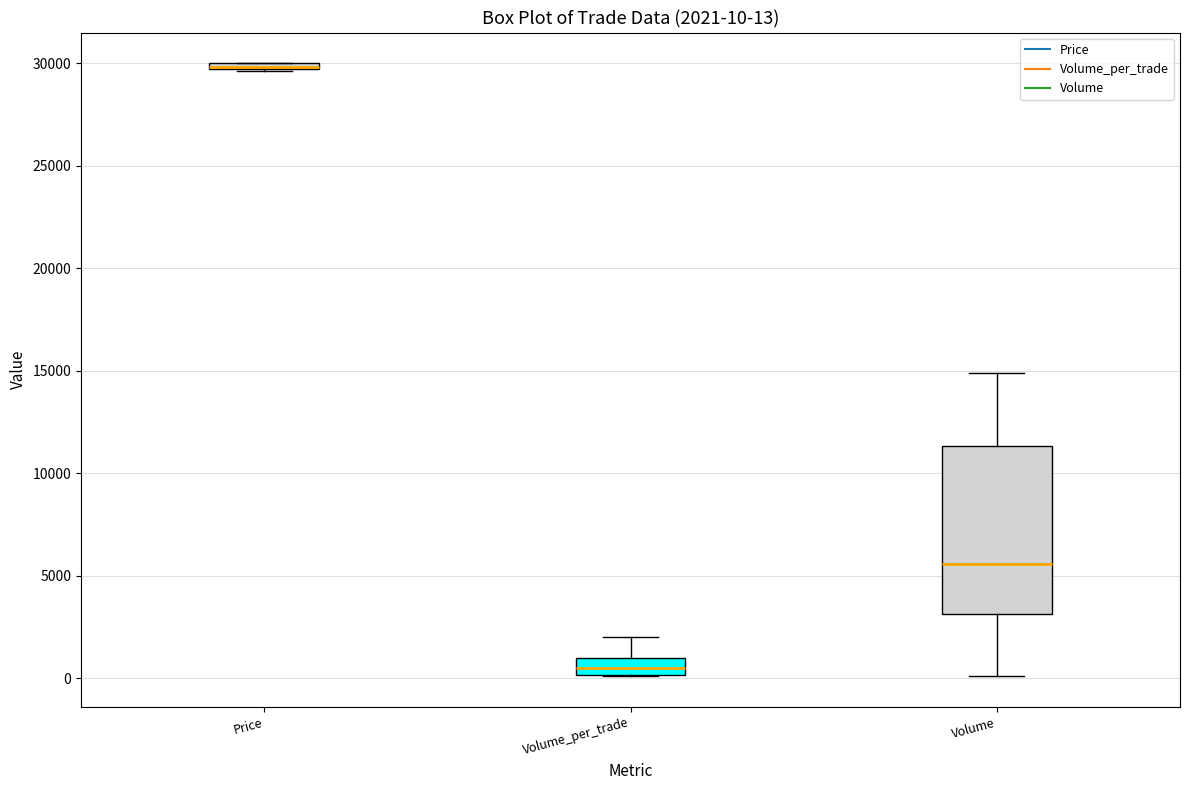

Which box is the tallest, from its lower edge to its upper edge?

Volume